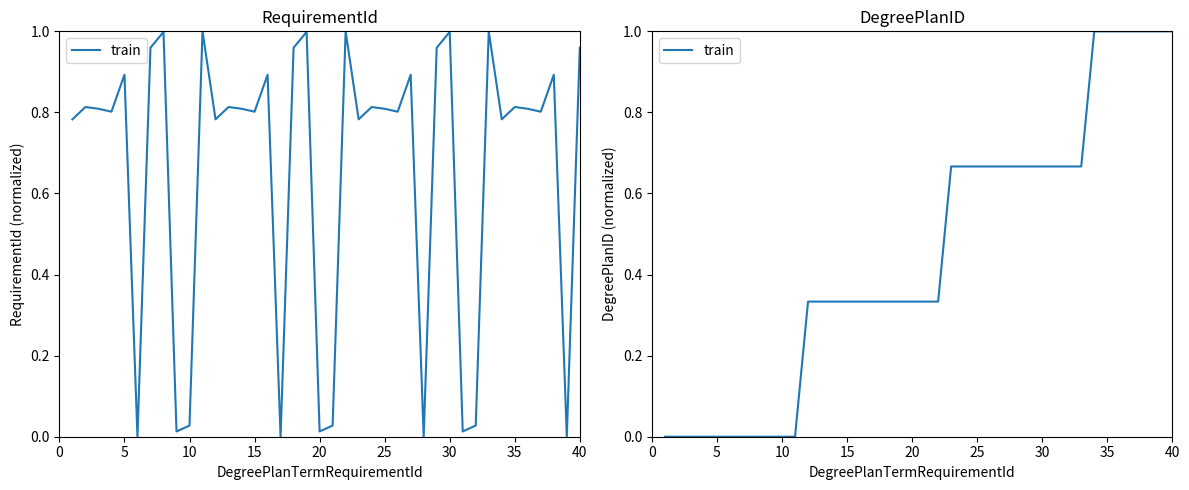

How many data points does each series have?

40